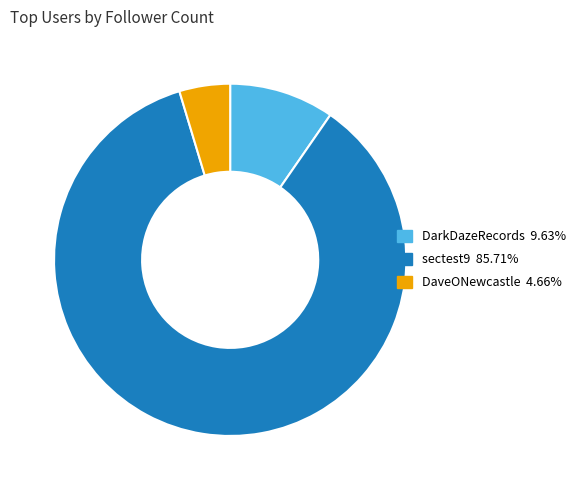

Which slice is the smallest?

DaveONewcastle